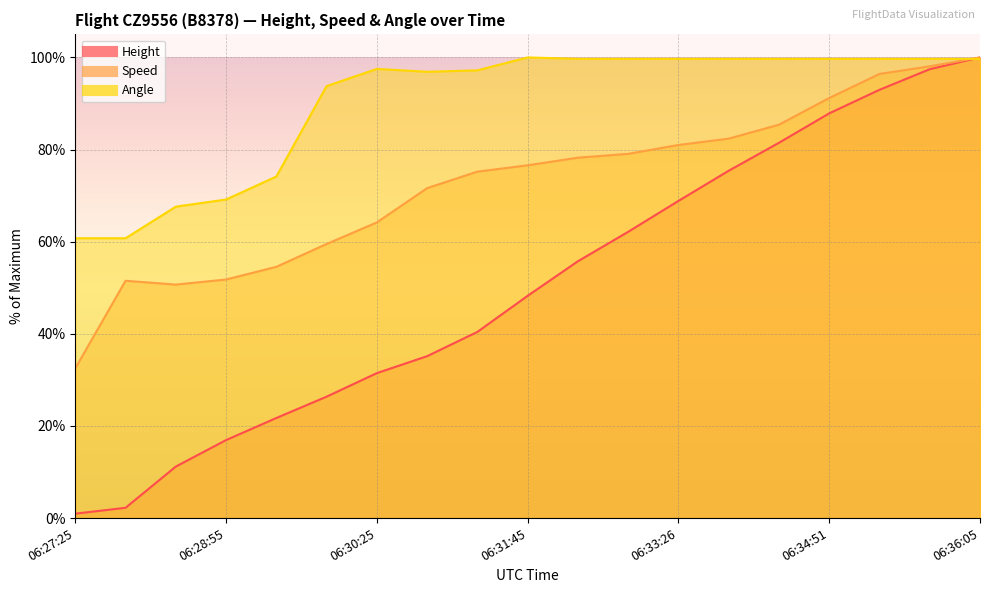

What are all the series names shown in the legend?

Height, Speed, Angle